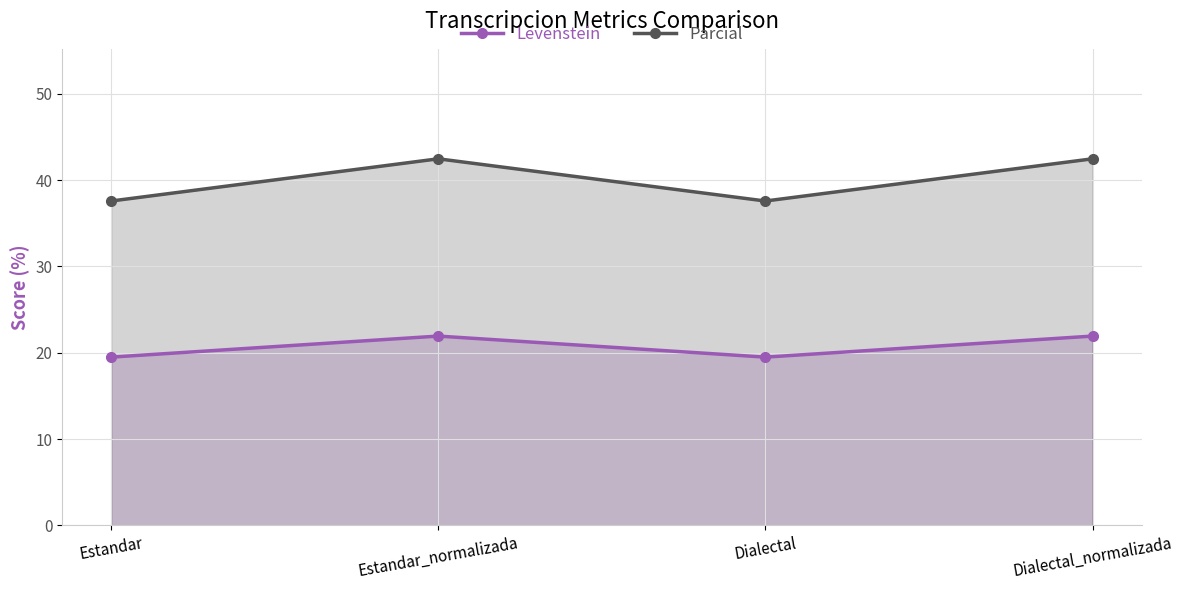

Reading right to left, what are all the values shown in this chart?

Levenstein: 21.9	19.5	21.9	19.5
Parcial: 42.5	37.6	42.5	37.6